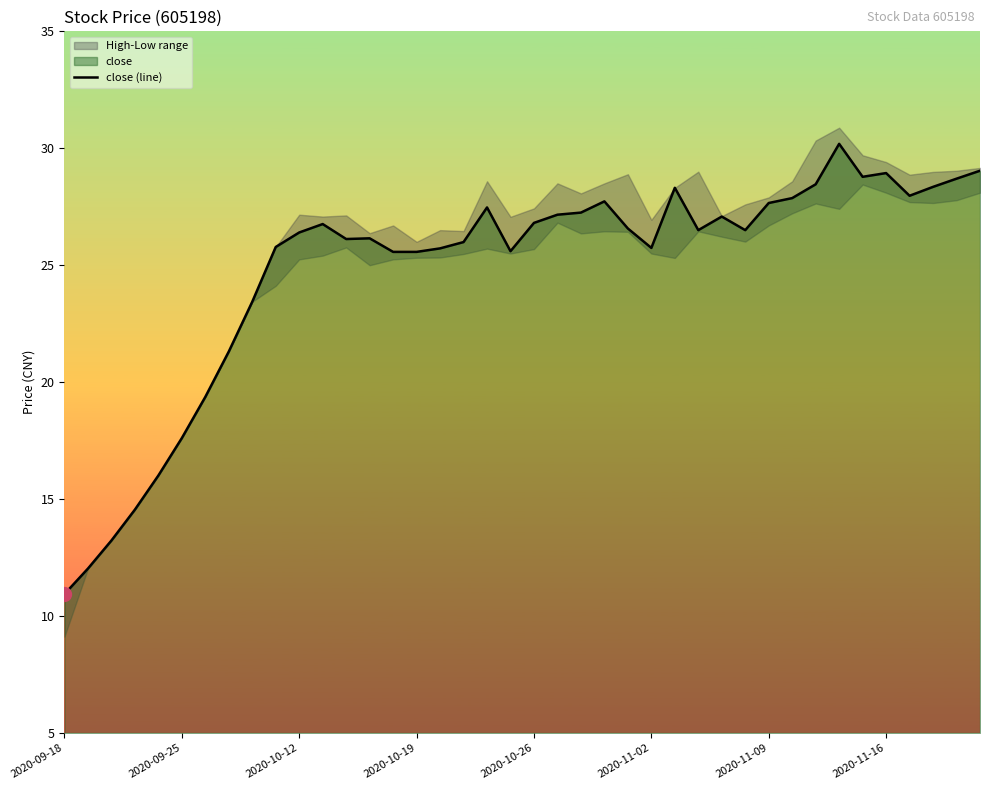

Reading right to left, extract all data points from this chart.

29.0	28.7	28.4	28.0	28.9	28.8	30.2	28.5	27.9	27.7	26.5	27.1	26.5	28.3	25.7	26.6	27.7	27.2	27.2	26.8	25.6	27.5	26.0	25.7	25.6	25.6	26.1	26.1	26.8	26.4	25.8	23.4	21.3	19.4	17.6	16.0	14.6	13.2	12.0	10.9